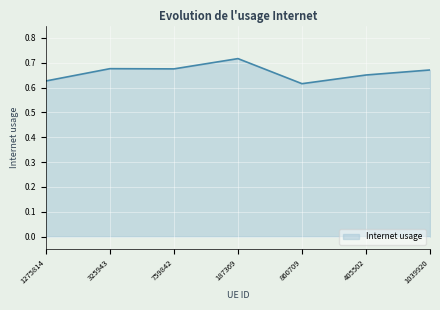

Which has a higher value, 325943 or 860709?

325943